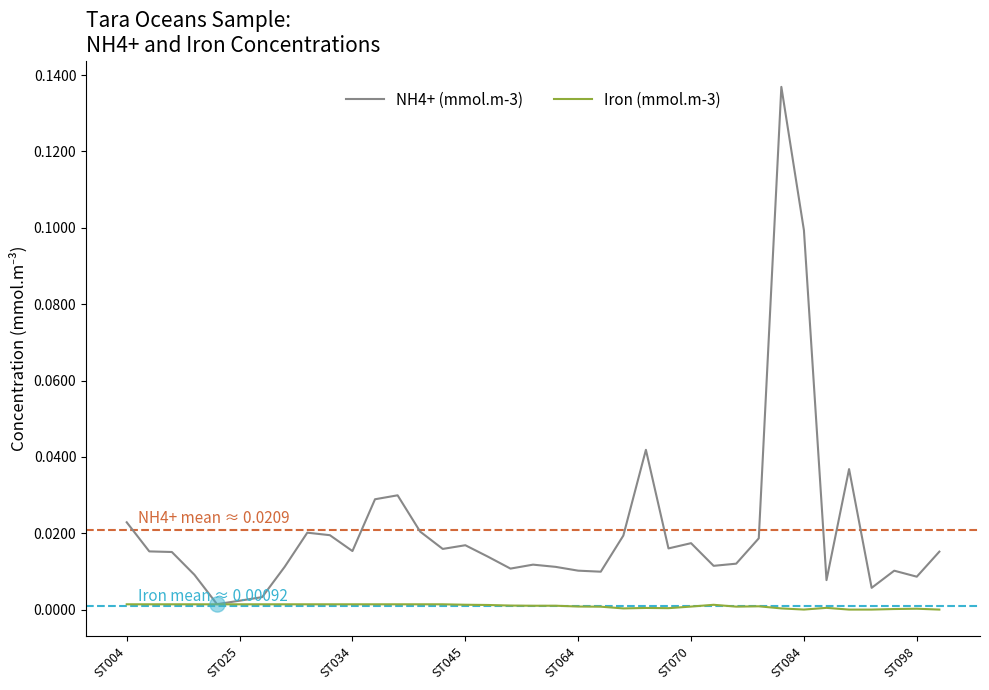

At how many categories does at least one series exceed 0?

37